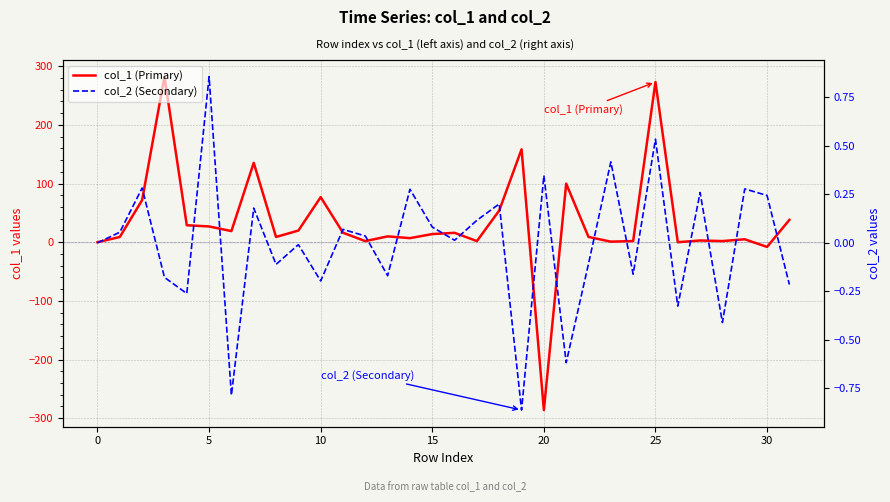

What is the difference between the second highest and minimum values in the col_1 (Primary) series?

559.2